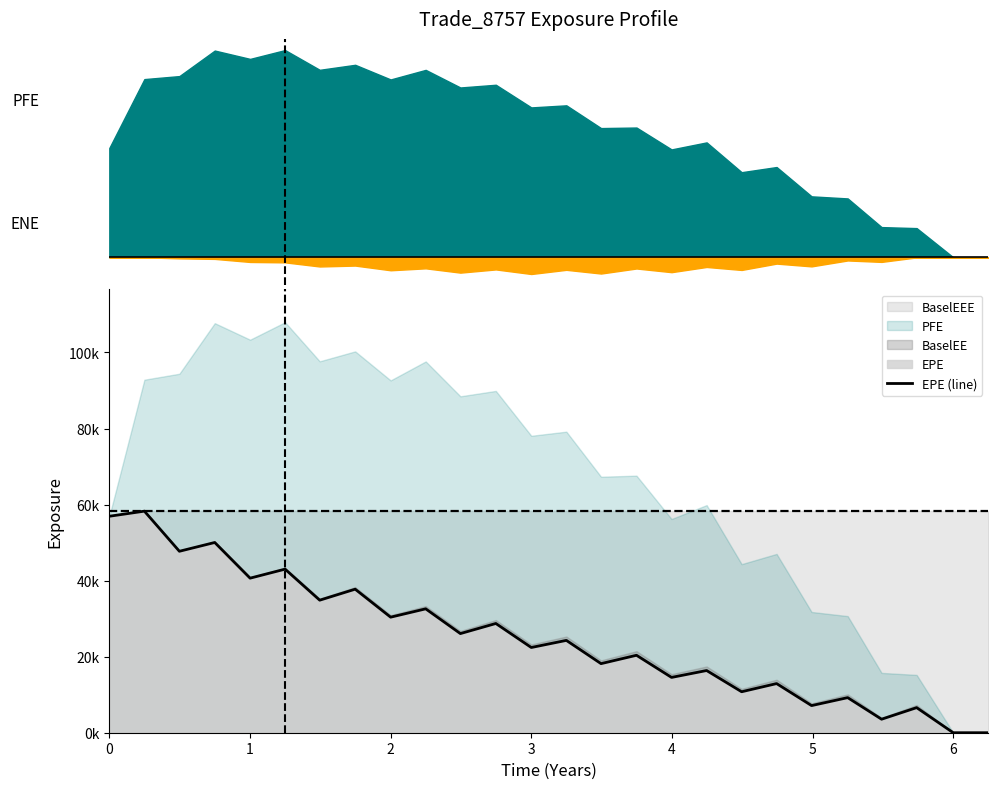

What is the sum of all values?

653302.8